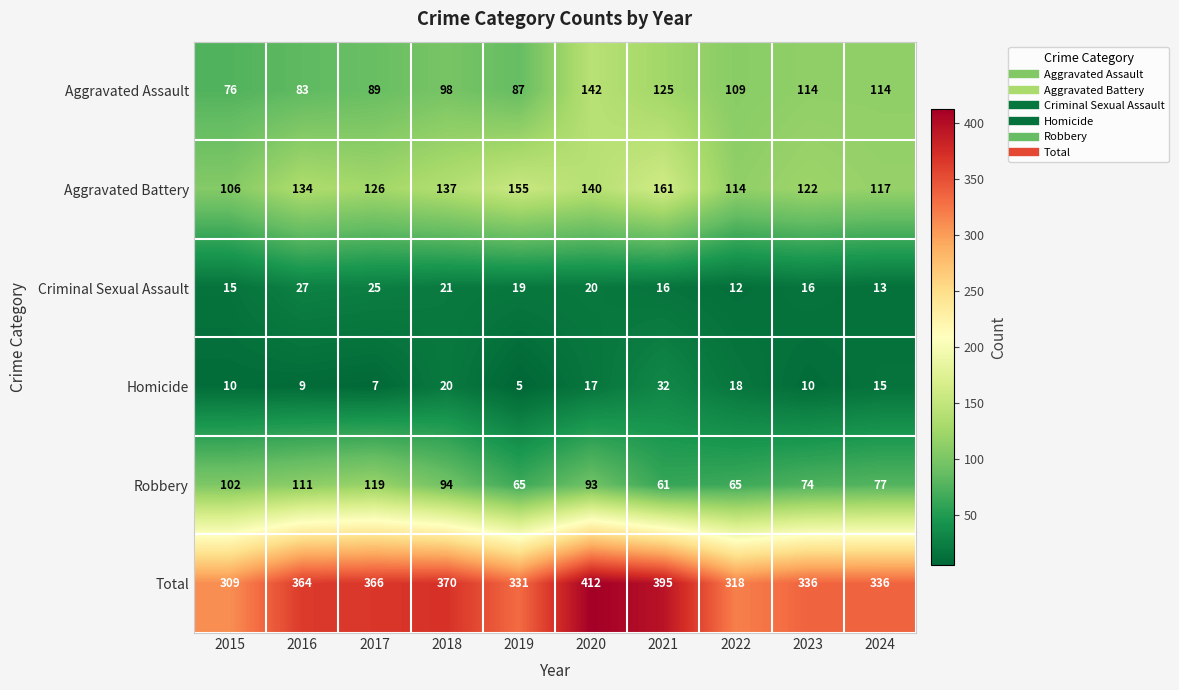

What is the greatest value displayed?

412